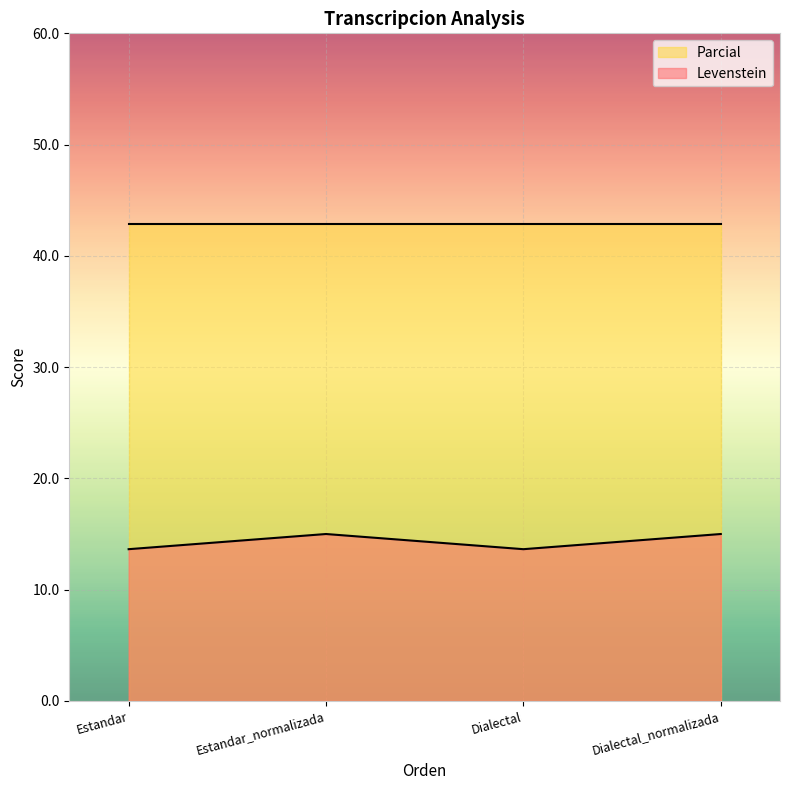

What is the smallest value displayed?

13.6